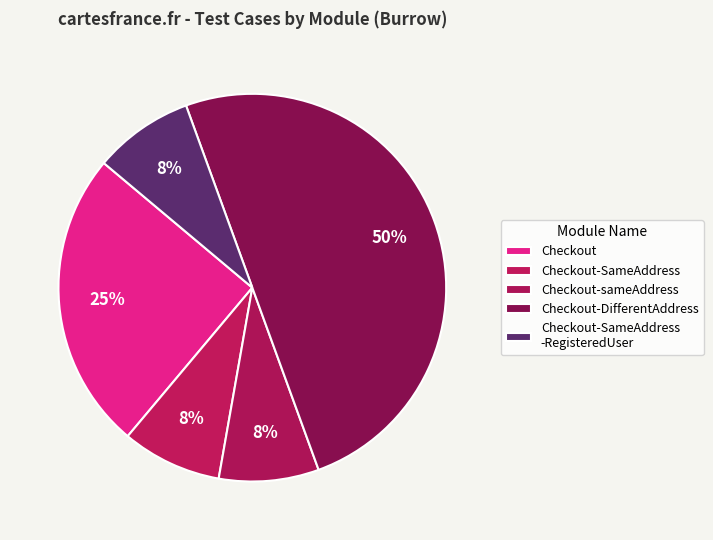

To the nearest percent, what is the difference between the largest and smallest slice percentages?

42%